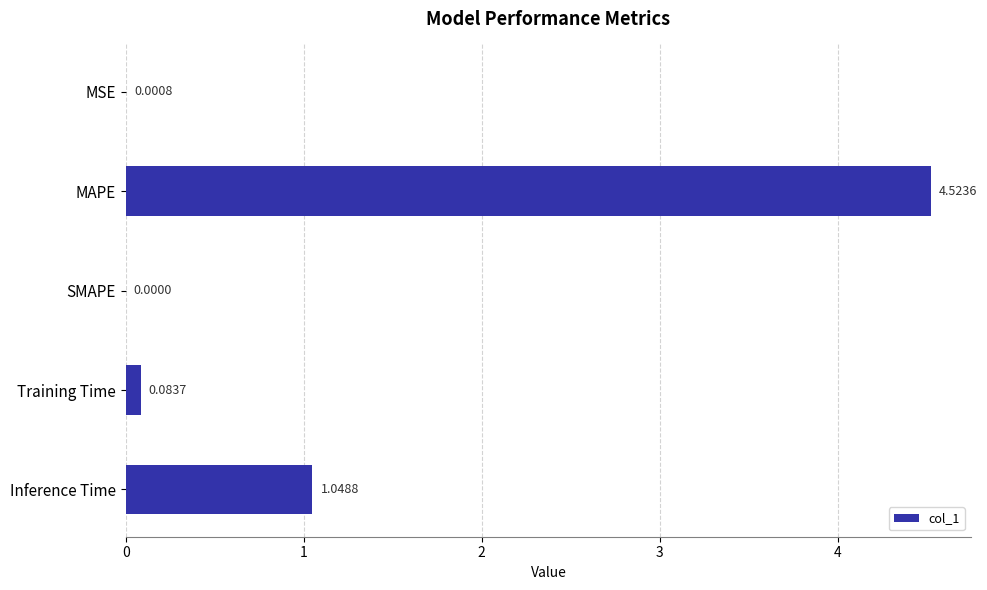

At which category does the chart reach its peak across all series?

MAPE